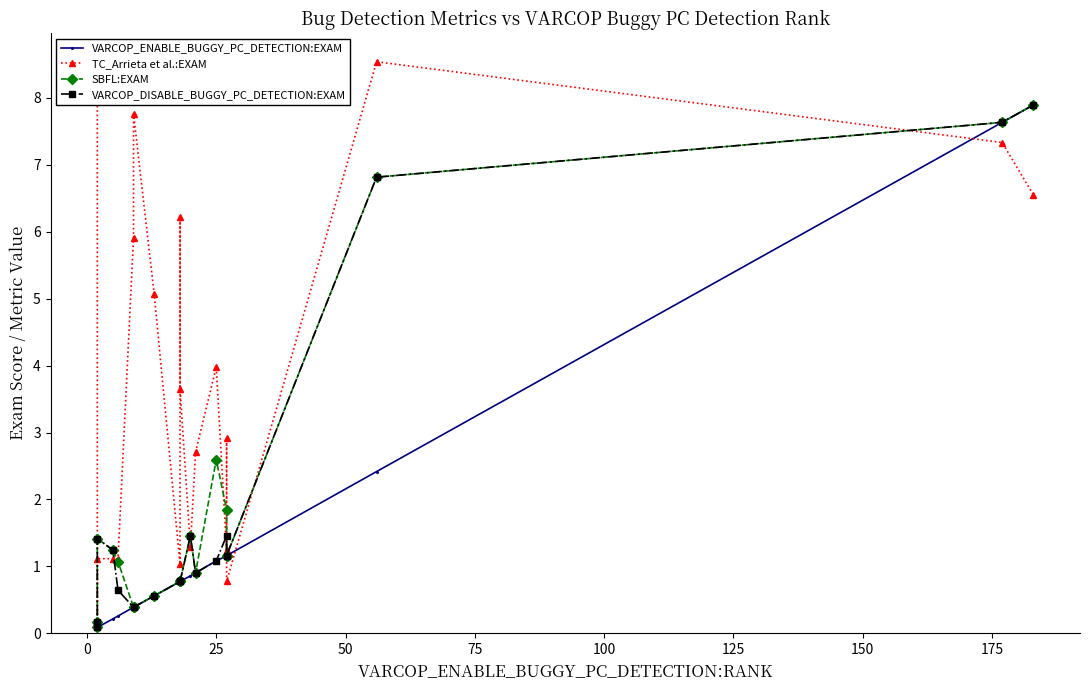

The value of VARCOP_DISABLE_BUGGY_PC_DETECTION:EXAM at 0 is 0.1. True or false?

True